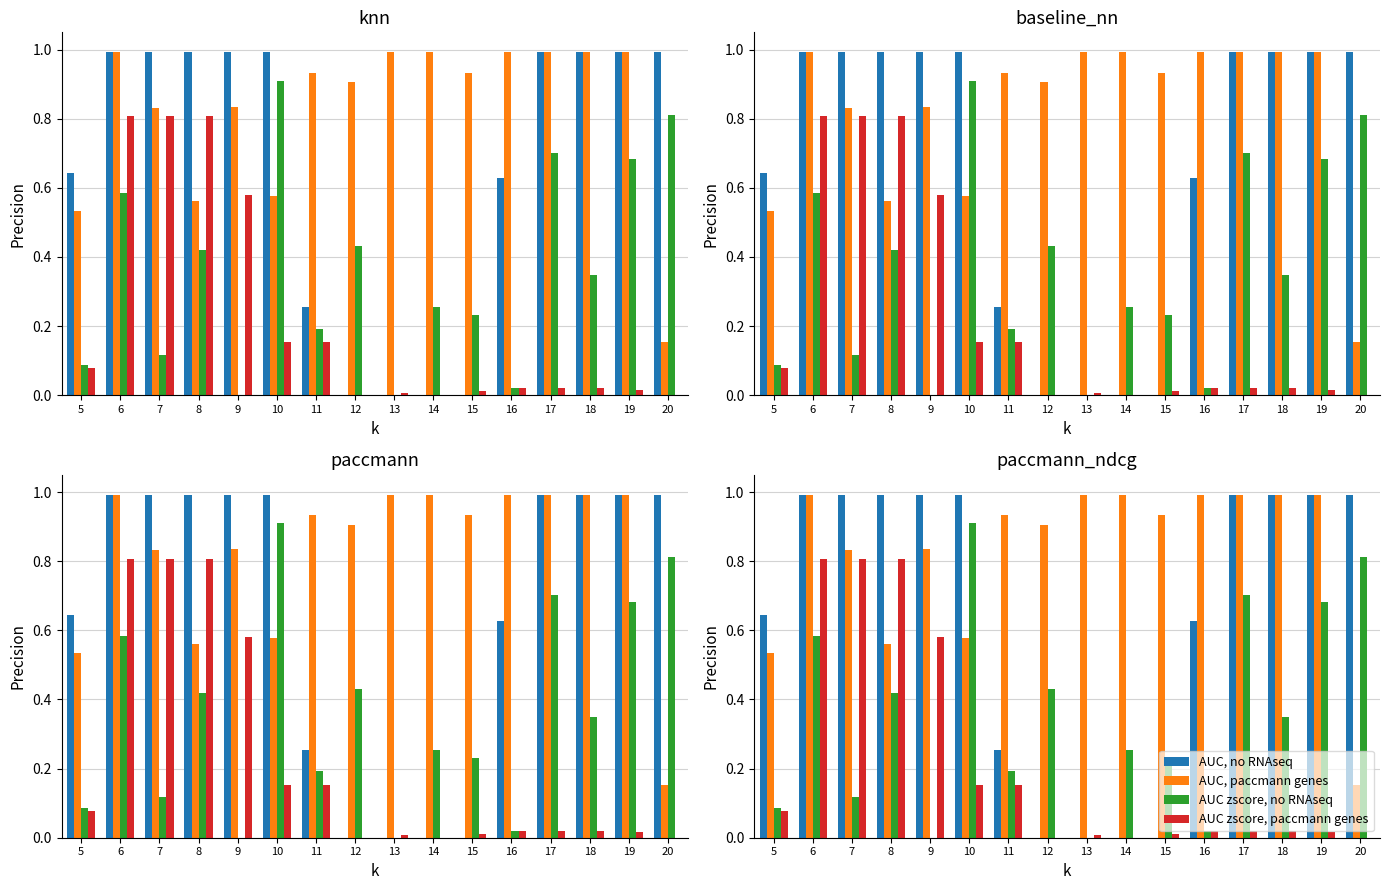

What is the difference between the AUC zscore, no RNAseq values at 16 and 15?

0.2